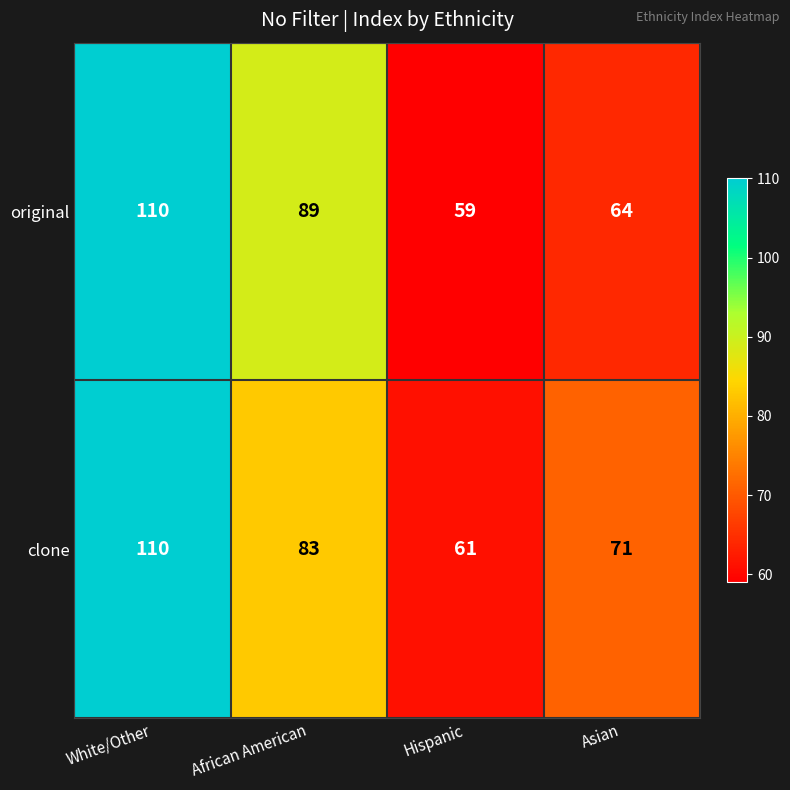

What is the total value across all series at Hispanic?

120